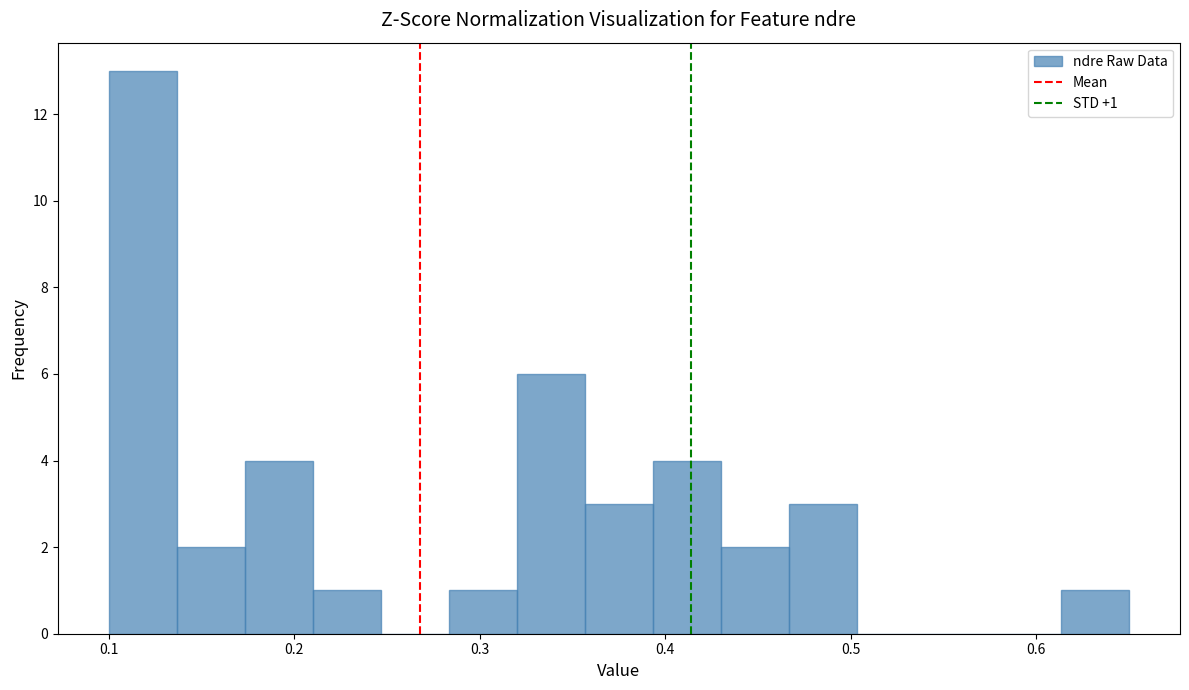

Read against the x-axis, roughly where is the centre of the tallest bar?

0.12